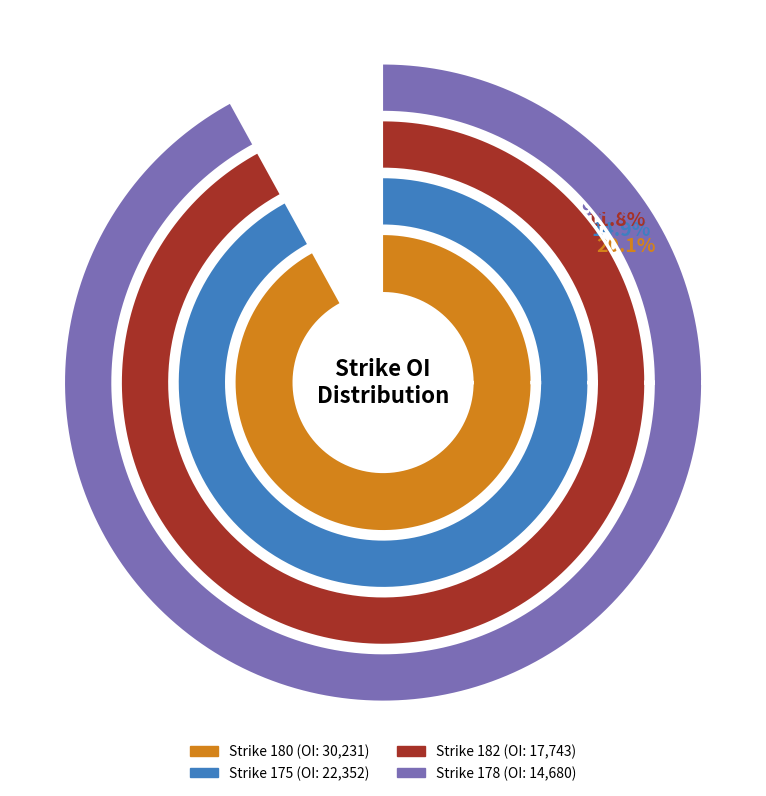

Is 184 the majority of the pie?

No